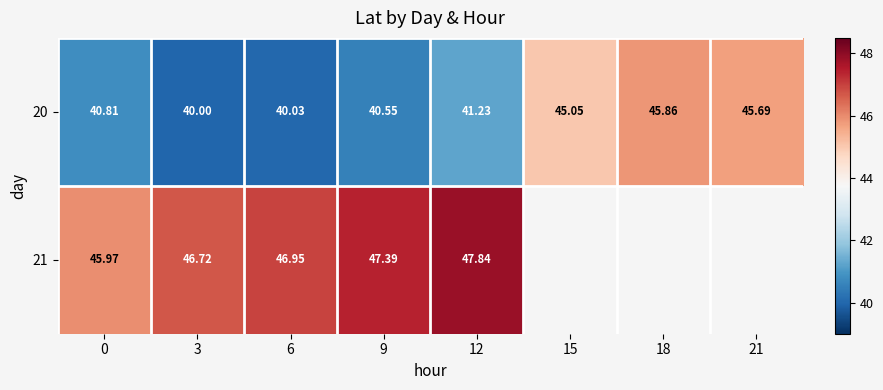

Is the value of 21 at 3 greater than the value of 20 at 15?

Yes